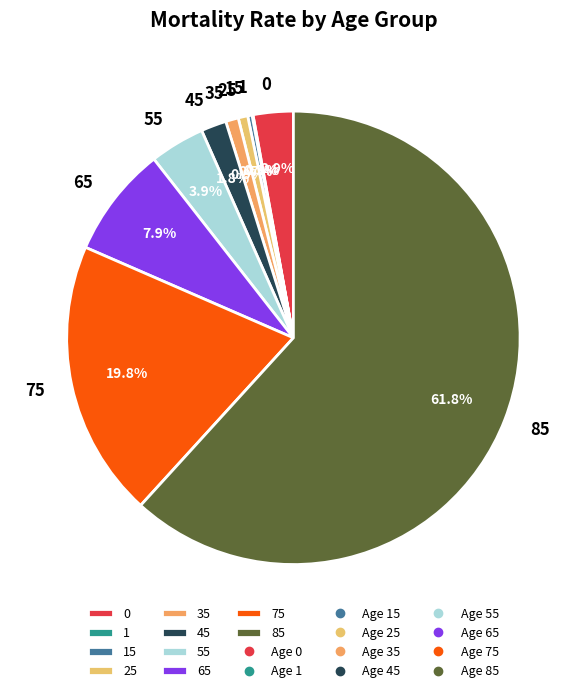

Which slice represents more than half of the pie?

85